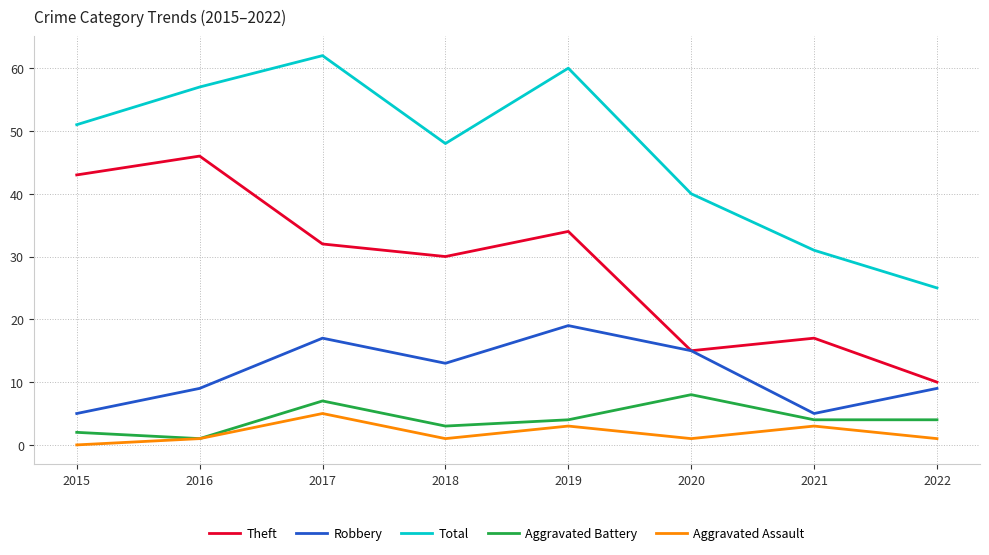

True or false: Total and Theft intersect in this chart.

False